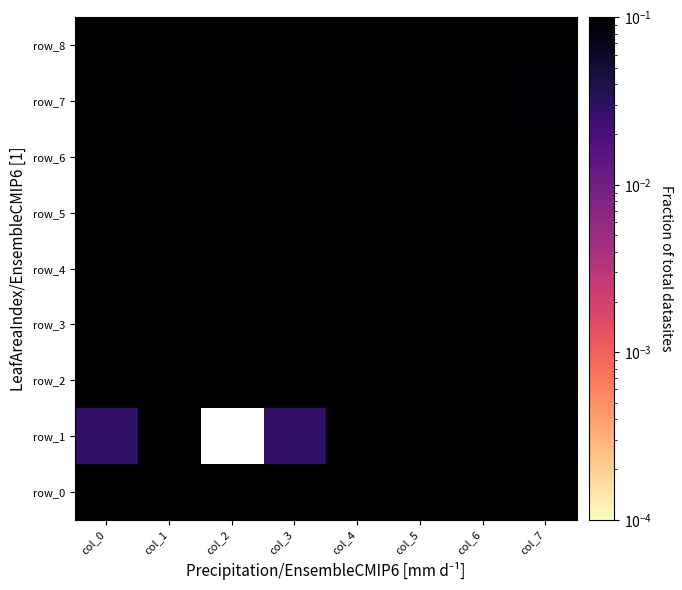

Reading left to right, transcribe all the data shown in this chart.

row_0: col_0=0.1	col_1=0.1	col_2=0.1	col_3=0.1	col_4=0.1	col_5=0.1	col_6=0.1	col_7=0.1
row_1: col_0=0.0	col_1=0.2	col_2=0.0	col_3=0.0	col_4=0.1	col_5=0.1	col_6=0.1	col_7=0.3
row_2: col_0=0.1	col_1=0.1	col_2=0.1	col_3=0.1	col_4=0.1	col_5=0.1	col_6=0.1	col_7=0.1
row_3: col_0=0.1	col_1=0.1	col_2=0.1	col_3=0.1	col_4=0.1	col_5=0.1	col_6=0.1	col_7=0.1
row_4: col_0=0.1	col_1=0.1	col_2=0.1	col_3=0.1	col_4=0.1	col_5=0.1	col_6=0.1	col_7=0.1
row_5: col_0=0.1	col_1=0.1	col_2=0.1	col_3=0.1	col_4=0.1	col_5=0.1	col_6=0.1	col_7=0.1
row_6: col_0=0.1	col_1=0.1	col_2=0.1	col_3=0.1	col_4=0.1	col_5=0.1	col_6=0.1	col_7=0.1
row_7: col_0=0.1	col_1=0.1	col_2=0.1	col_3=0.2	col_4=0.2	col_5=0.1	col_6=0.1	col_7=0.1
row_8: col_0=0.1	col_1=0.1	col_2=0.1	col_3=0.1	col_4=0.1	col_5=0.1	col_6=0.1	col_7=0.1